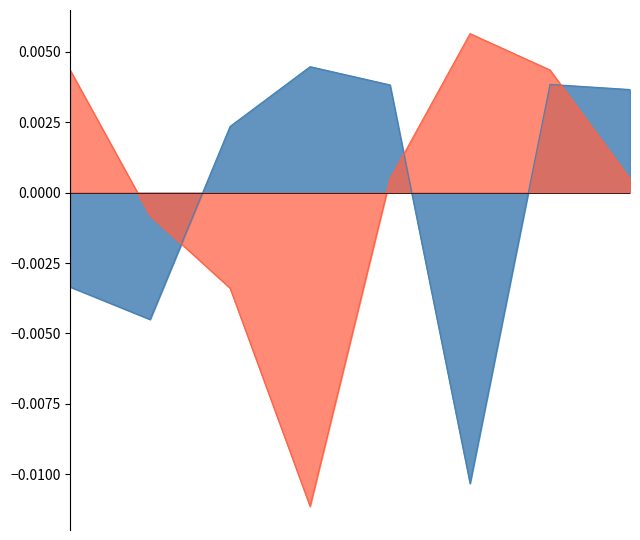

True or false: train time and Test accuracy intersect in this chart.

True